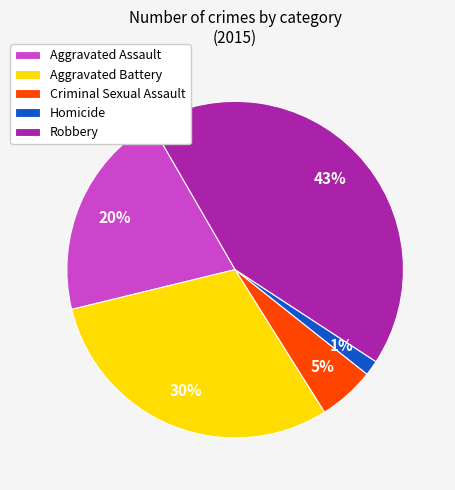

To the nearest percent, what is the average slice percentage?

20%